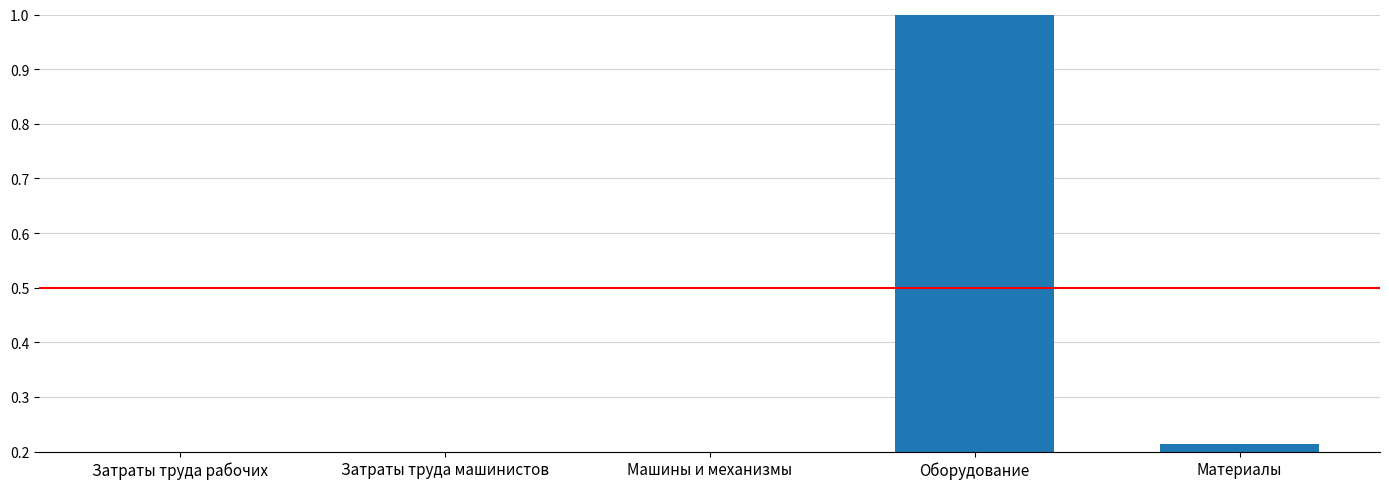

The value at Затраты труда машинистов is 0.0. True or false?

True